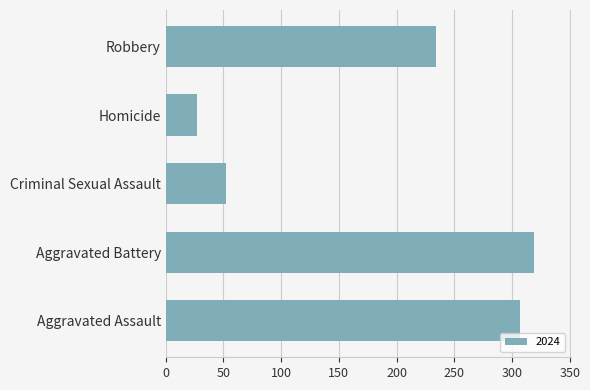

List the labels in order of value, largest first.

Aggravated Battery, Aggravated Assault, Robbery, Criminal Sexual Assault, Homicide